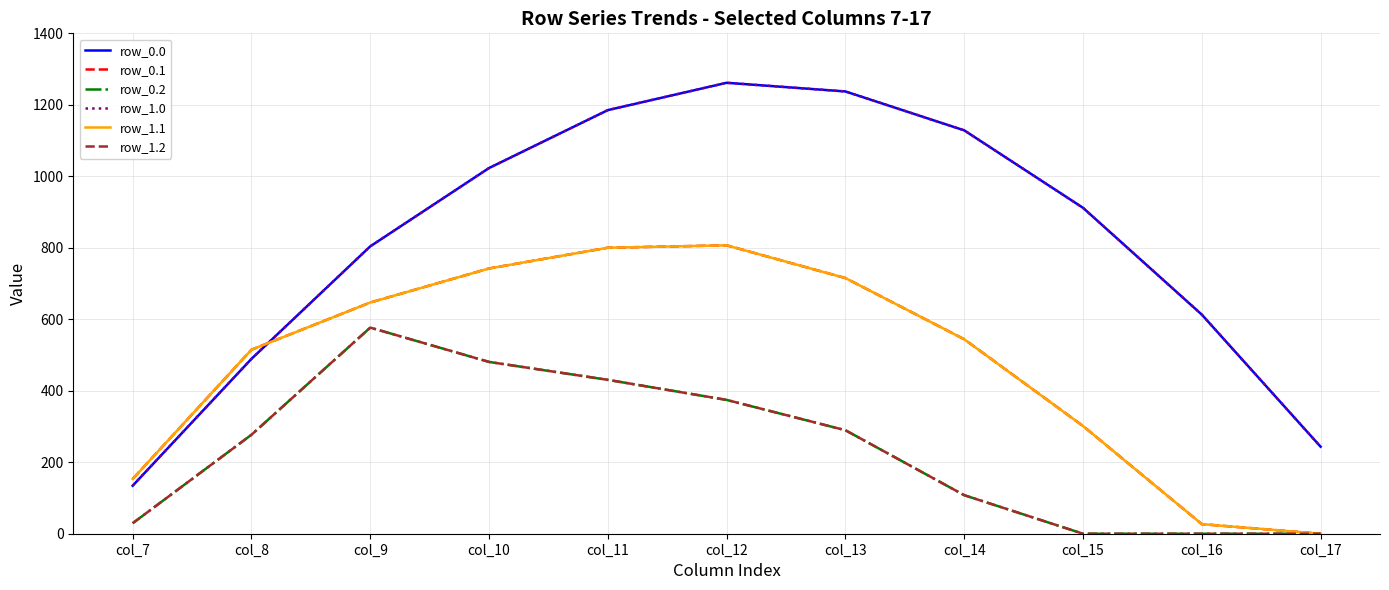

Does the chart display data point markers on the line(s)?

No